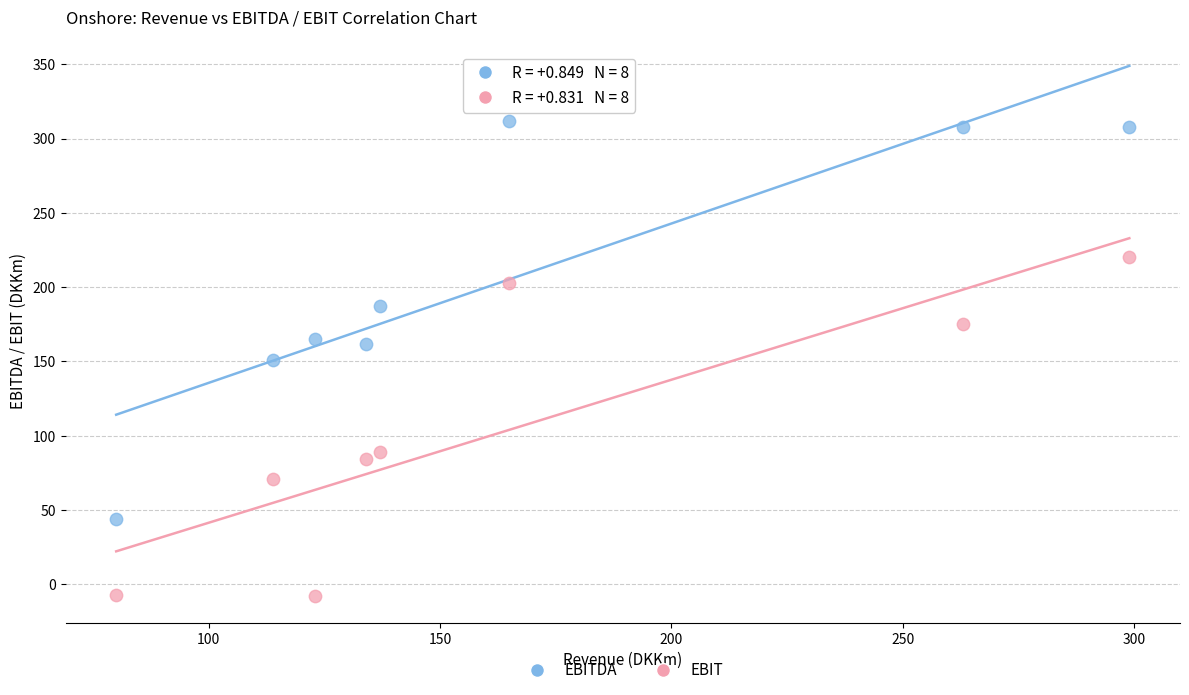

Which series reaches the minimum Y coordinate?

EBIT